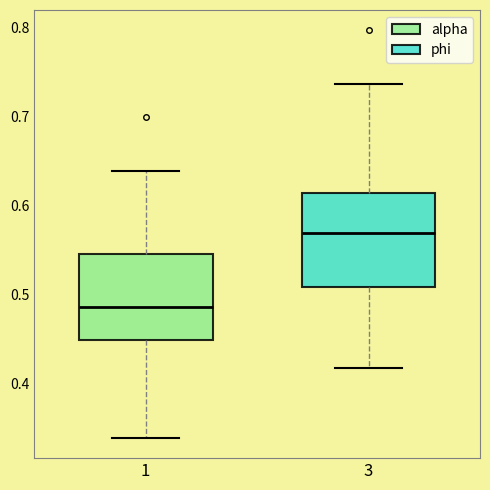

Where does the median line of the box at x = 1 sit on the y-axis? The values are not printed on the chart, so give them approximately, as read against the axis.

0.49